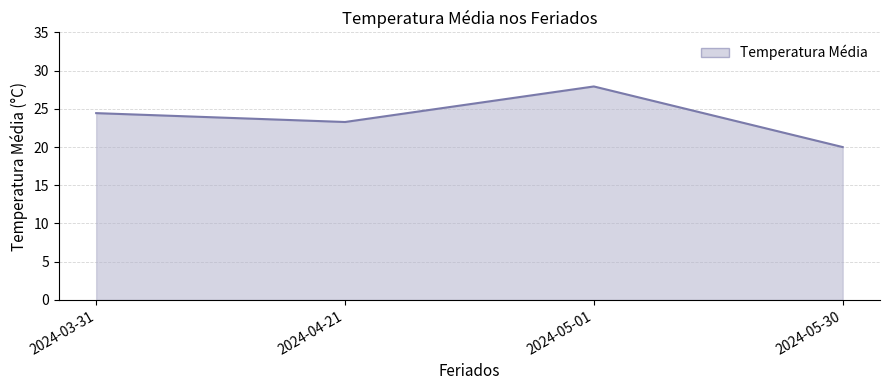

What position from the right is 2024-03-31?

4